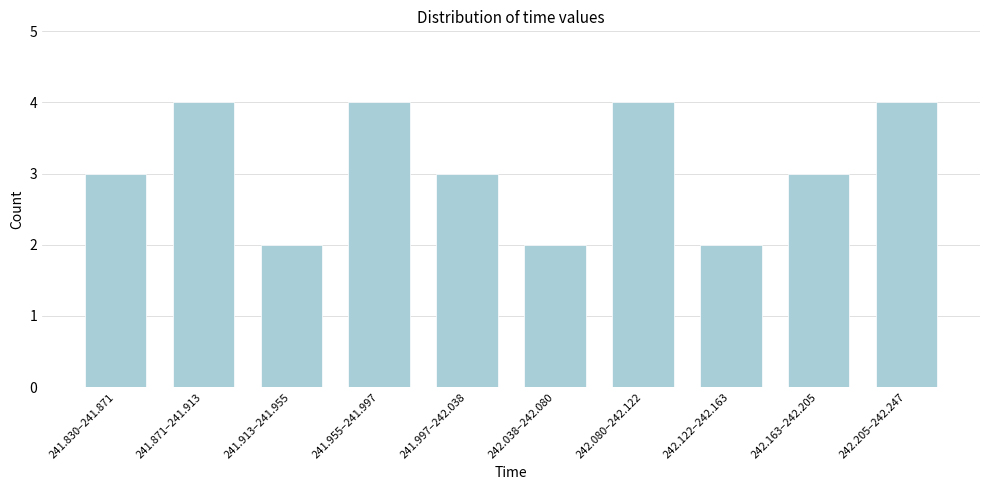

Reading left to right, list all the values displayed in this chart.

3	4	2	4	3	2	4	2	3	4